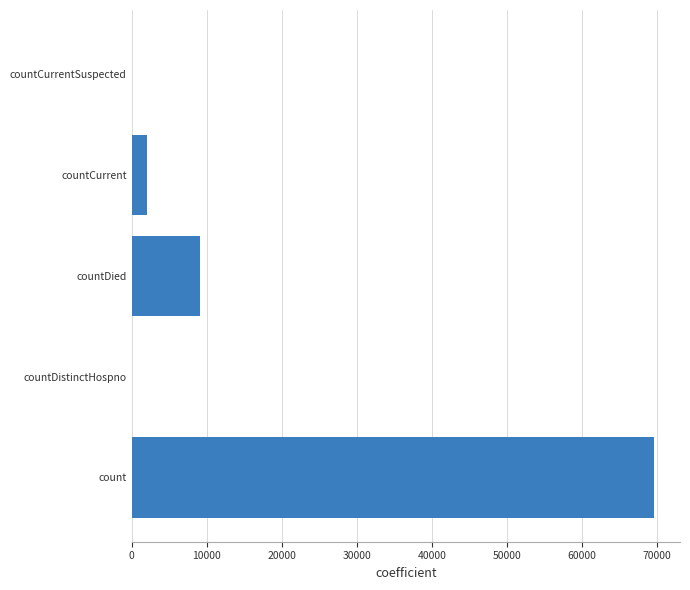

How many series are shown in this chart?

1